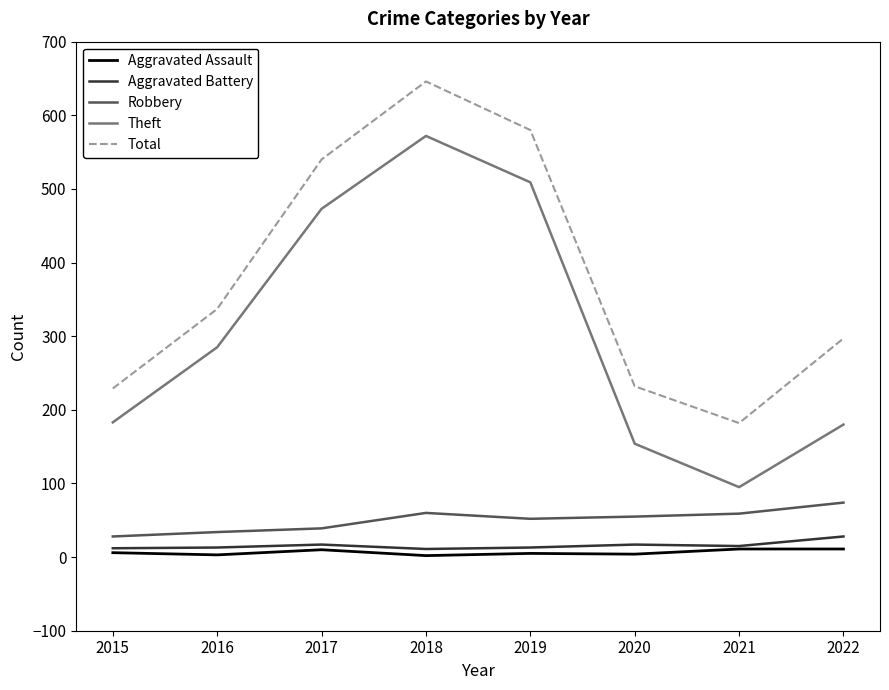

At which category is the sum across all series the highest?

2018